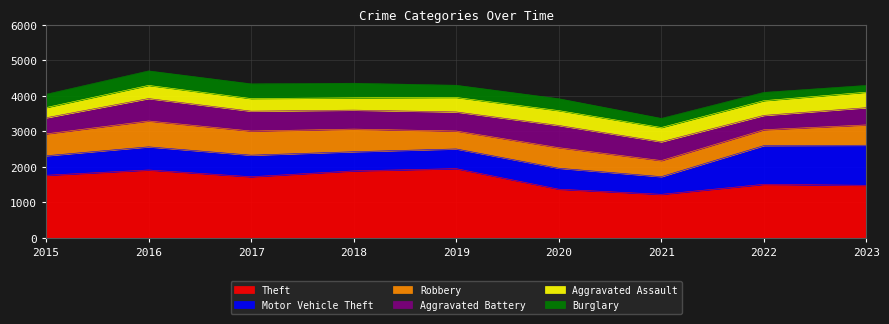

What is the difference between the highest and lowest values at 2023?

1293